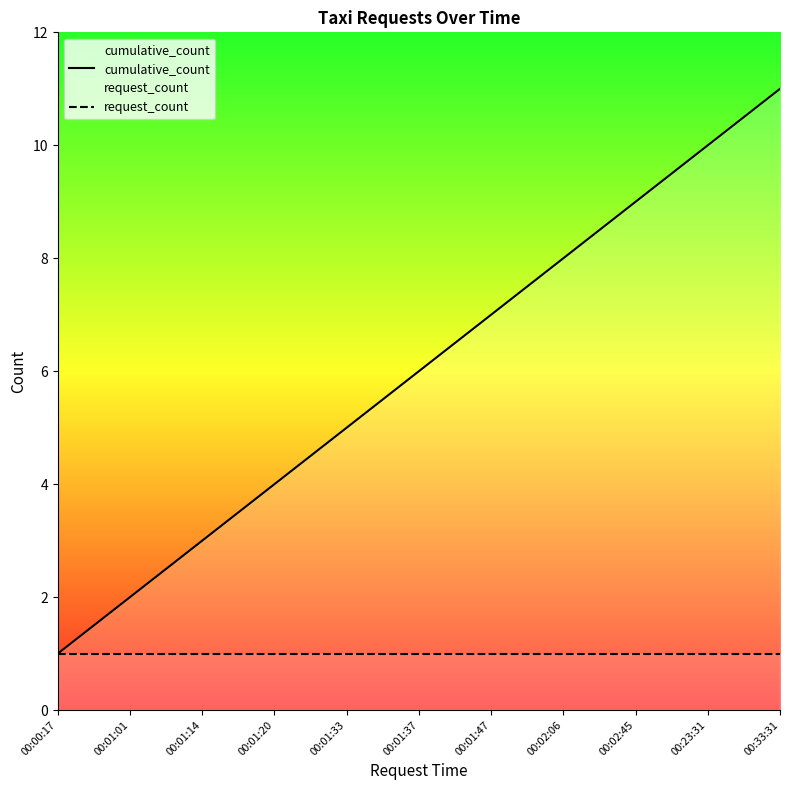

How many lines are shown in the chart?

2